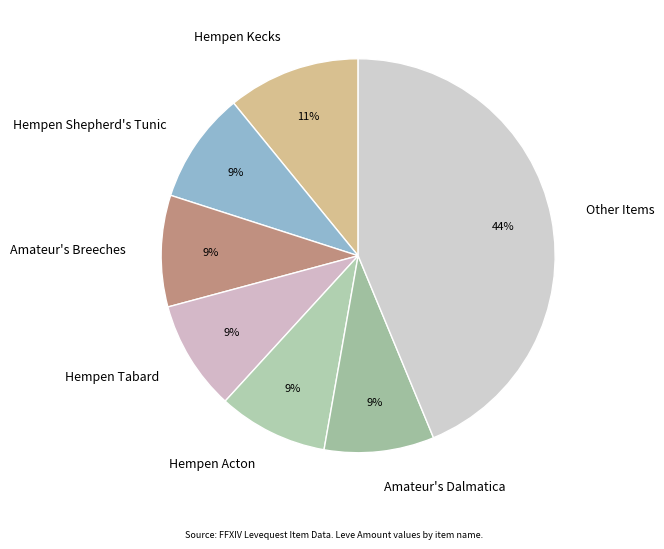

The Amateur's Dalmatica slice represents 20% of the pie. True or false?

False